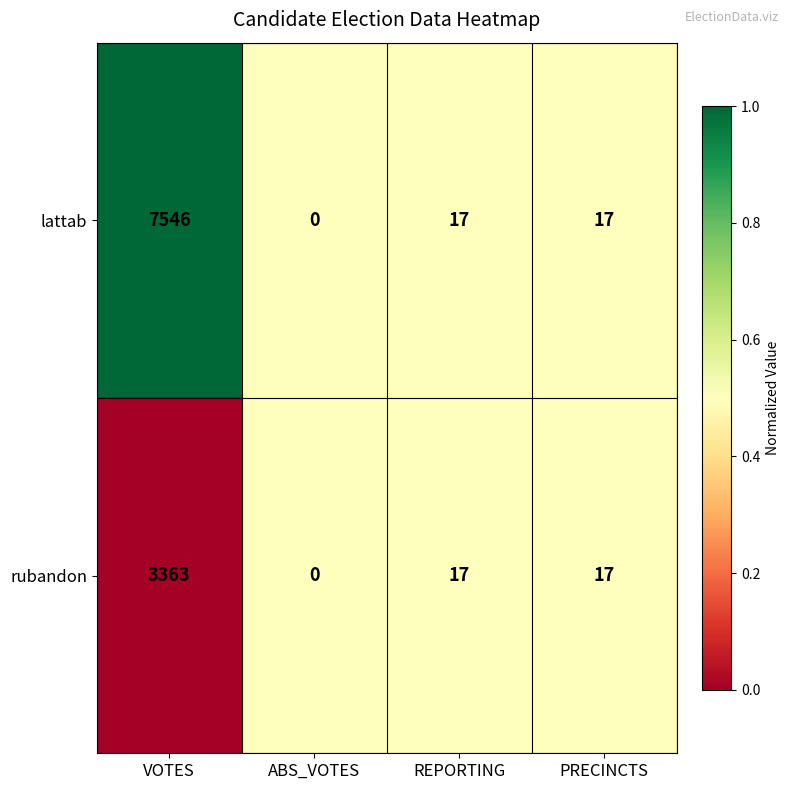

Which series has the largest total across all categories?

lattab